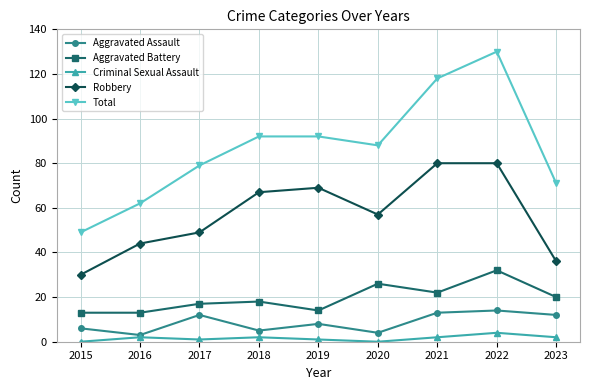

What is the total value across all series at 2018?

184